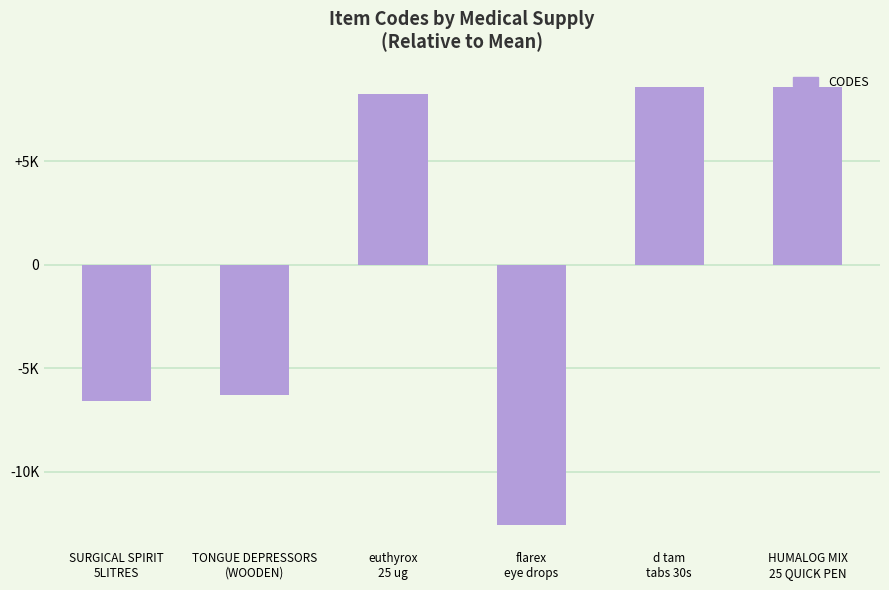

What is the value of the 5th bar from the left?

8602.7